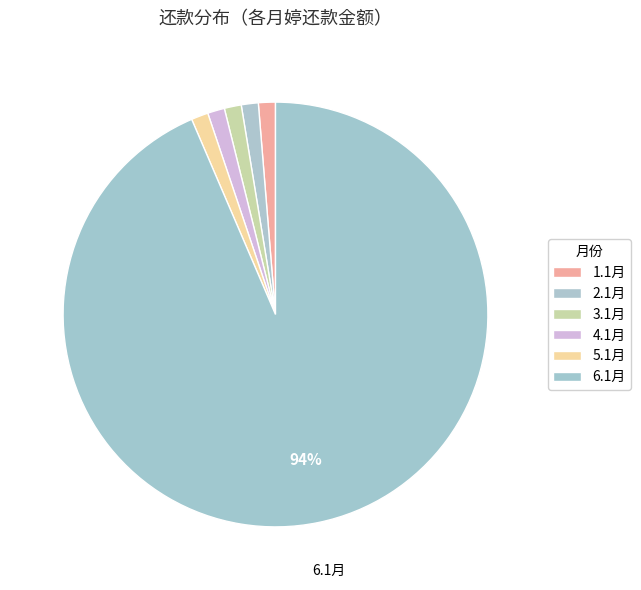

To the nearest percent, what is the difference between the largest and smallest slice percentages?

92%